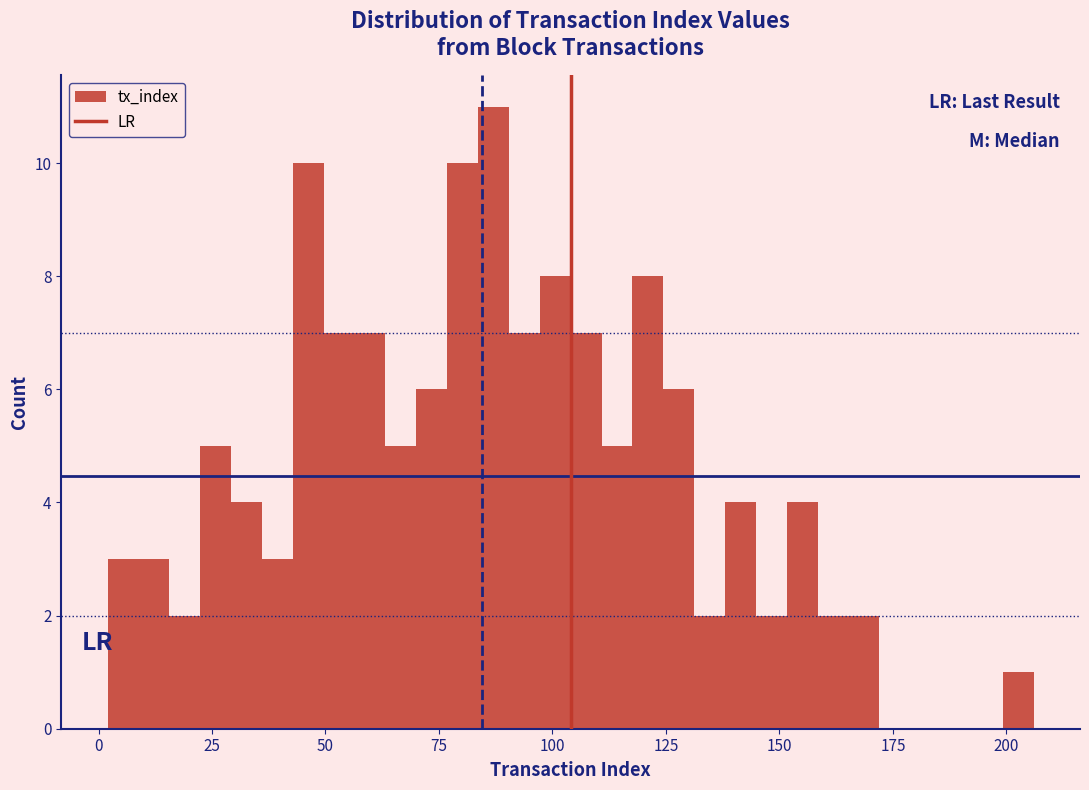

Around what value on the x-axis is the tallest bar? Give the approximate position of its centre, as read against the axis.

85